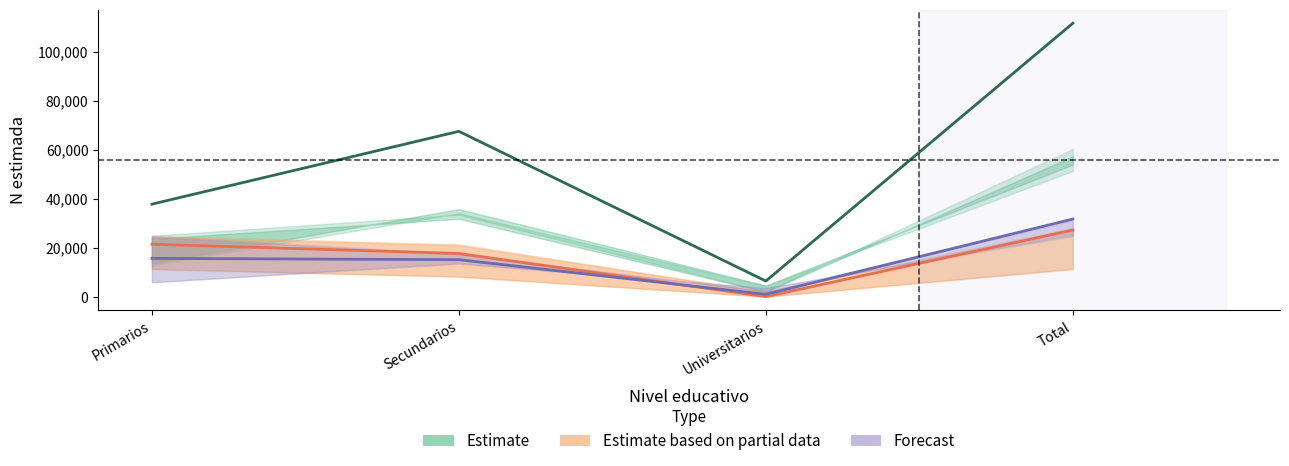

The Estimate based on partial data series shows 17598 at Secundarios. True or false?

True